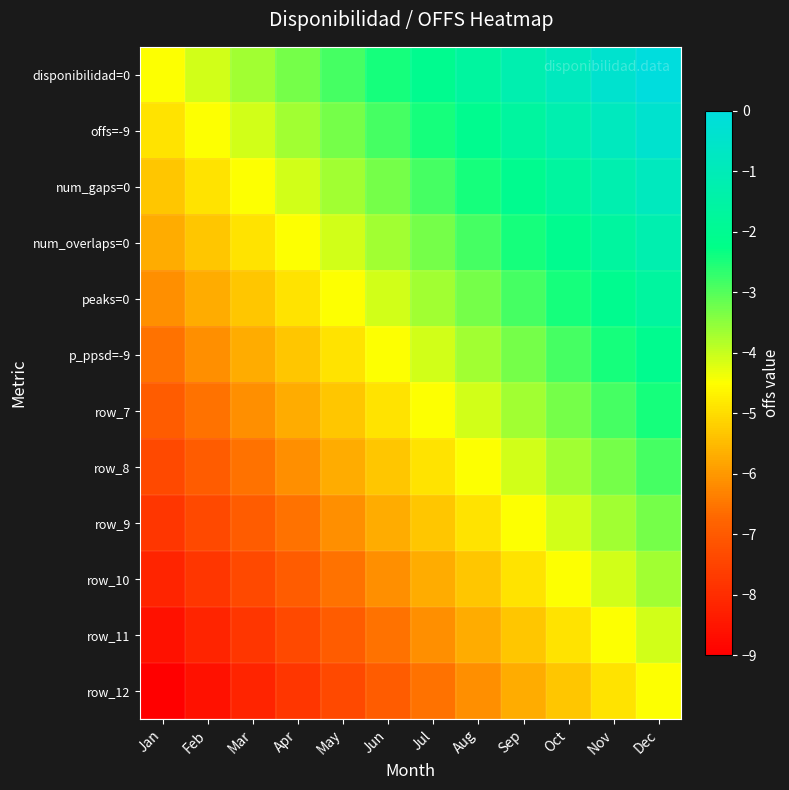

At which category does the chart reach its minimum across all series?

Jan